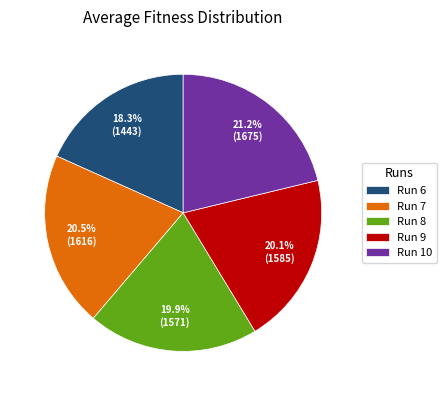

Does Run 8 account for over 50% of the chart?

No